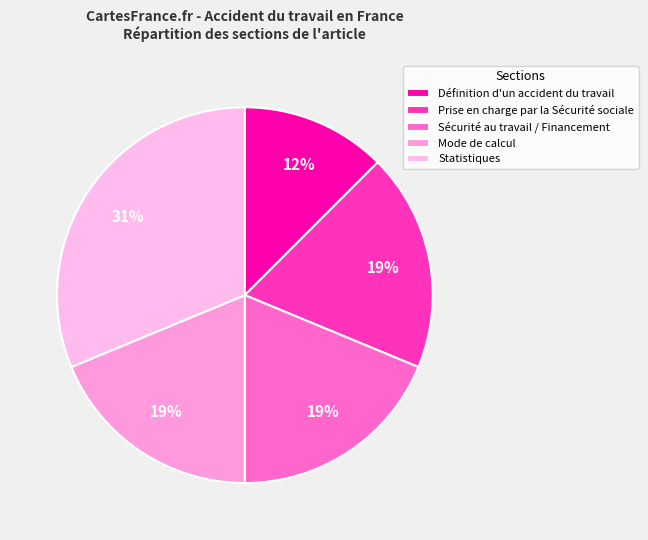

Which has a higher value, Prise en charge par la Sécurité sociale or Statistiques?

Statistiques